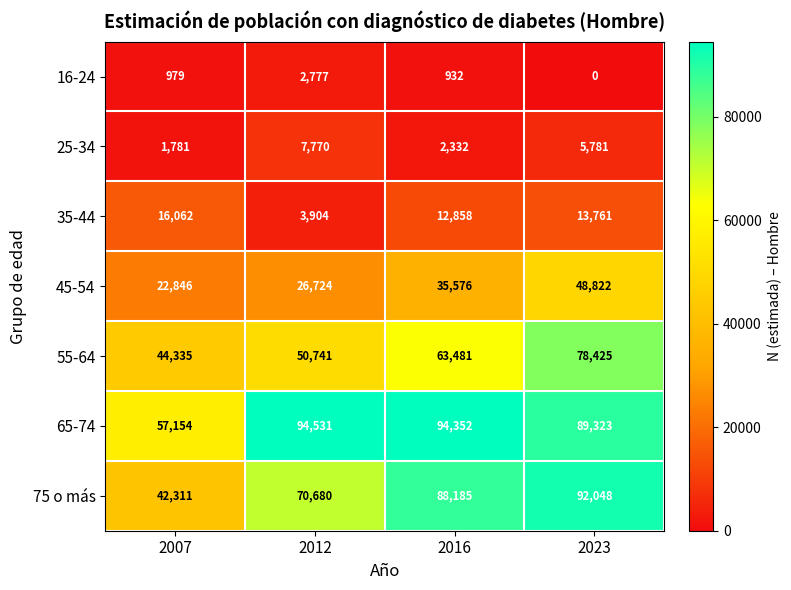

Reading left to right, transcribe all the data shown in this chart.

16-24: 979	2777	932	0
25-34: 1781	7770	2332	5781
35-44: 16062	3904	12858	13761
45-54: 22846	26724	35576	48822
55-64: 44335	50741	63481	78425
65-74: 57154	94531	94352	89323
75 o más: 42311	70680	88185	92048